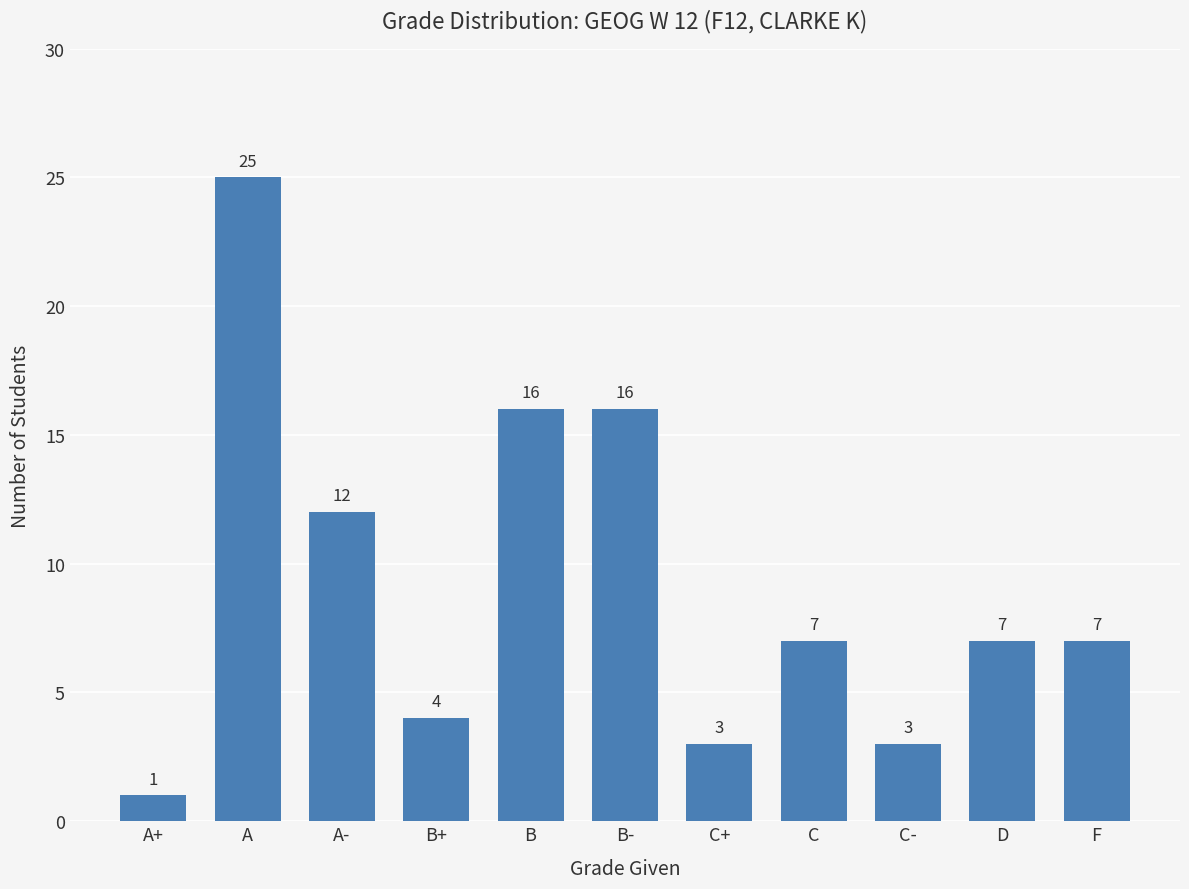

What is the difference between the second highest and second lowest values?

13